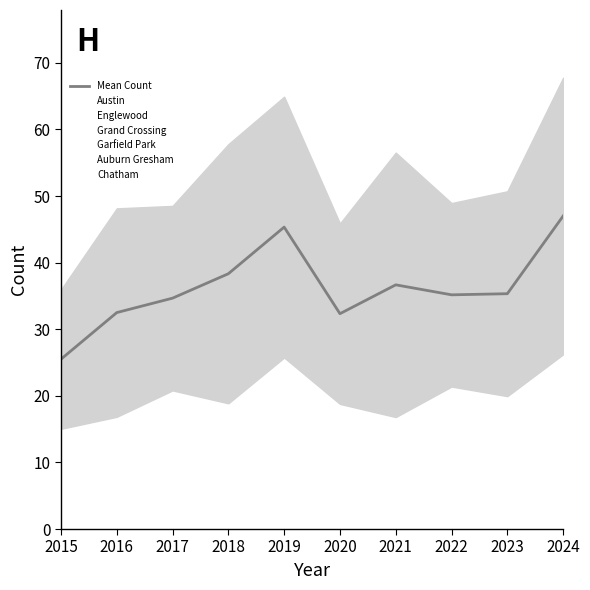

Is it true that the value at 2024 is 82.3?

False